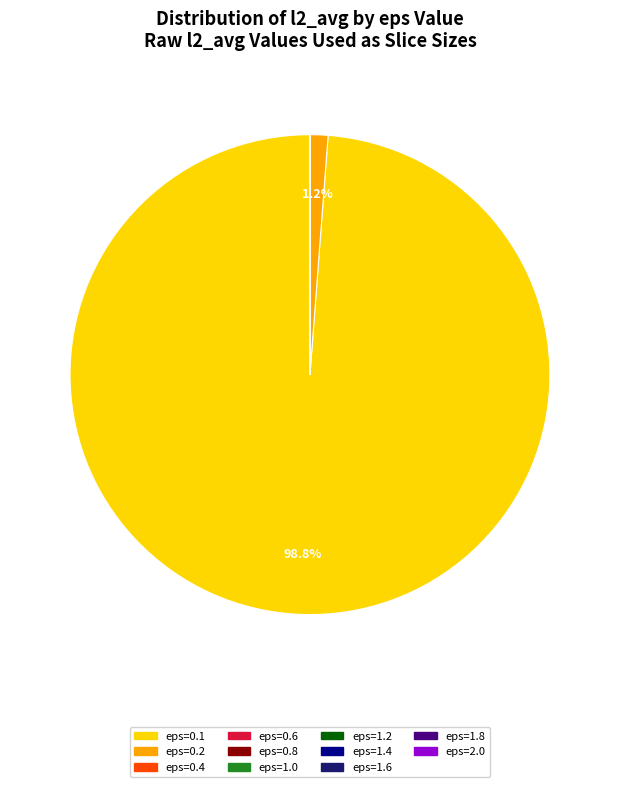

What is the largest slice in the pie chart?

eps=0.1